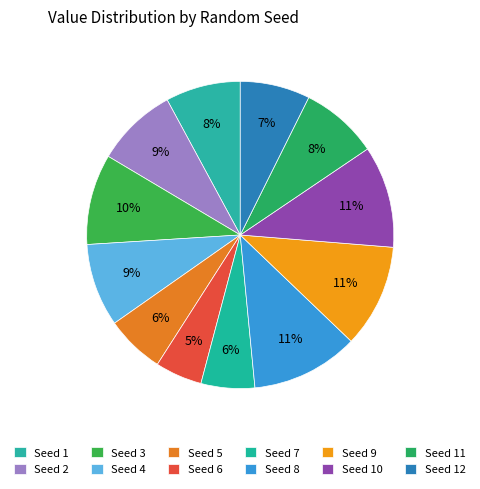

Does any single category account for the majority?

No